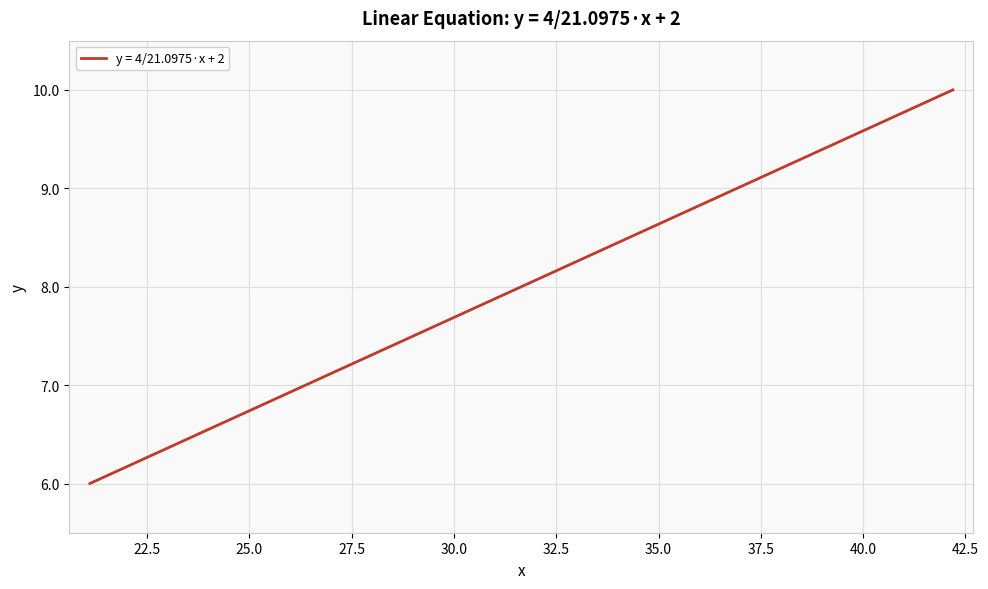

What is the minimum value shown in the chart?

6.0